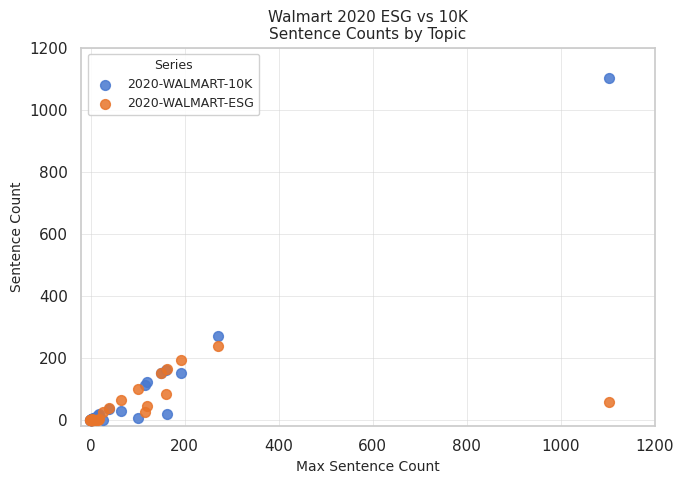

Which series contains the highest Y value?

2020-WALMART-10K